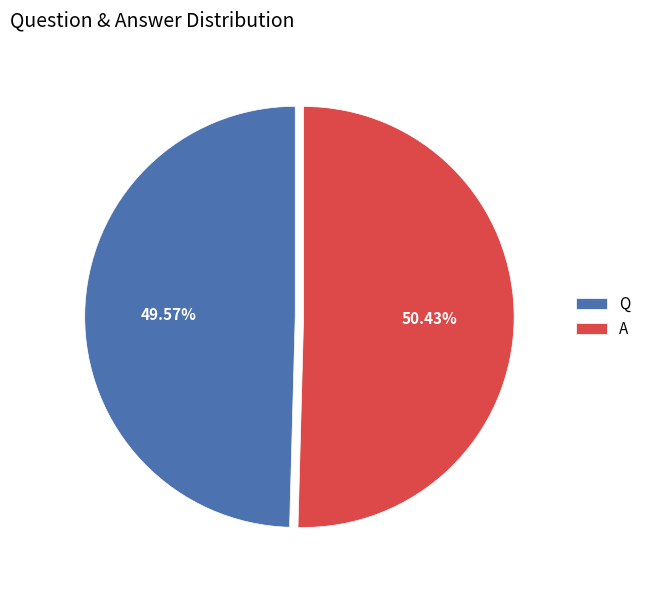

What percentage is the A slice, to the nearest percent?

50%